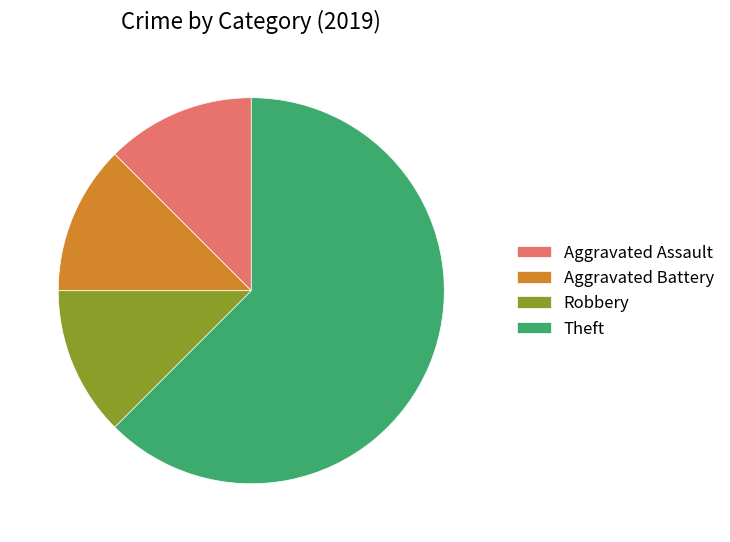

Do Robbery and Aggravated Assault together represent more than half of the pie?

No